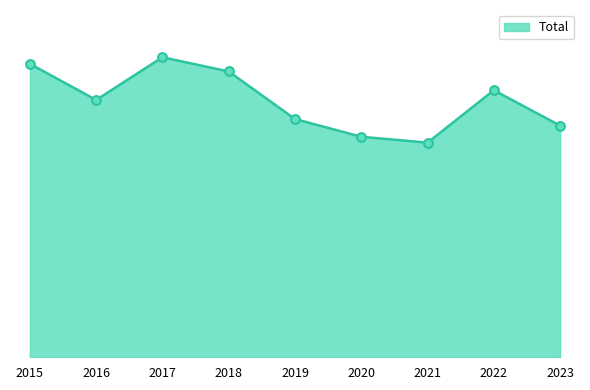

What is the change in value from 2017 to 2018?

-41